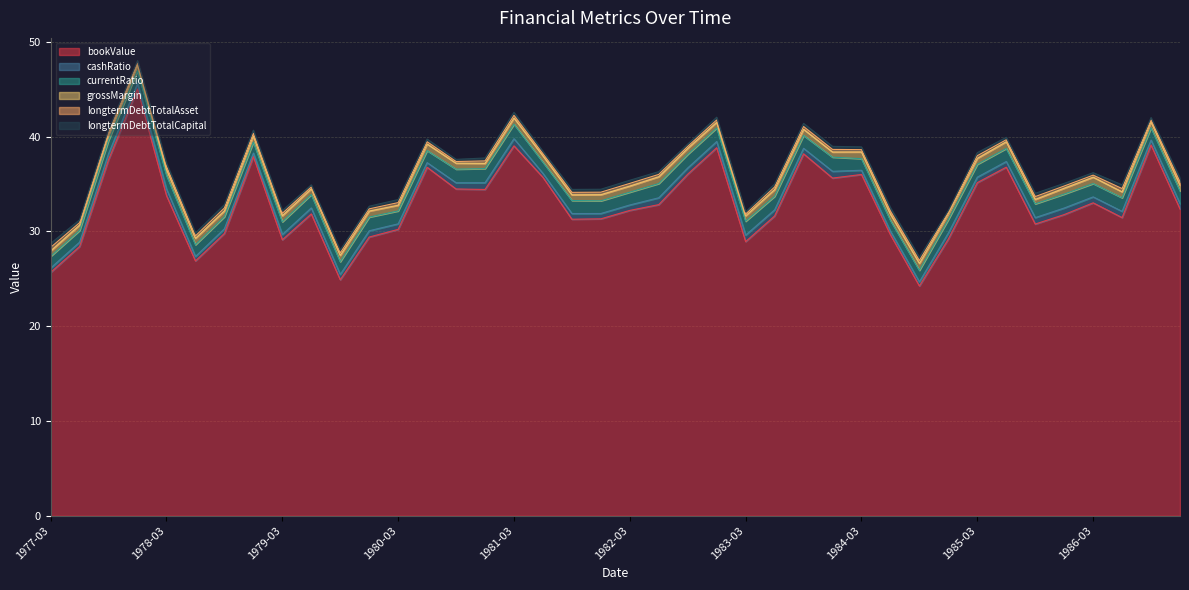

List the labels in order of grossMargin value, largest first.

1984-09, 1982-06, 1983-06, 1985-06, 1984-03, 1980-06, 1978-06, 1986-03, 1979-09, 1978-12, 1981-06, 1984-06, 1981-03, 1979-03, 1981-12, 1983-09, 1982-03, 1977-12, 1979-12, 1982-09, 1986-09, 1985-03, 1978-03, 1980-09, 1986-06, 1985-12, 1979-06, 1978-09, 1984-12, 1986-12, 1980-03, 1977-09, 1981-09, 1982-12, 1983-03, 1977-06, 1977-03, 1980-12, 1983-12, 1985-09